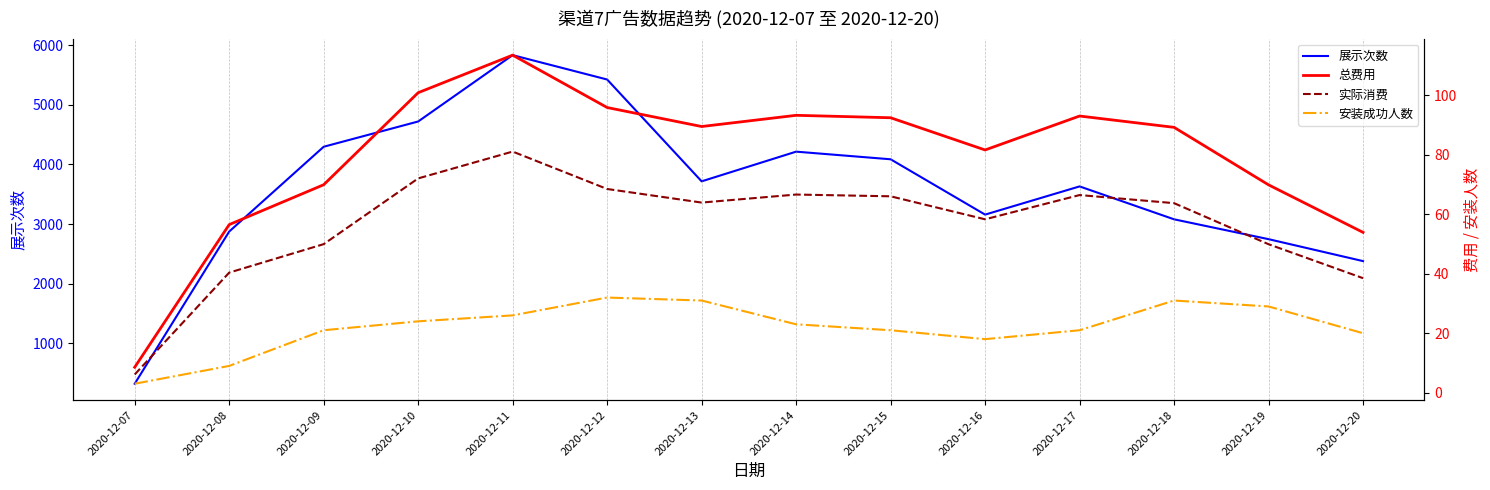

Reading right to left, transcribe all the data shown in this chart.

展示次数: 2020-12-20=2378.0	2020-12-19=2746.0	2020-12-18=3079.0	2020-12-17=3631.0	2020-12-16=3158.0	2020-12-15=4086.0	2020-12-14=4214.0	2020-12-13=3716.0	2020-12-12=5424.0	2020-12-11=5833.0	2020-12-10=4720.0	2020-12-09=4296.0	2020-12-08=2874.0	2020-12-07=321.0
总费用: 2020-12-20=53.9	2020-12-19=69.9	2020-12-18=89.3	2020-12-17=93.1	2020-12-16=81.7	2020-12-15=92.5	2020-12-14=93.3	2020-12-13=89.5	2020-12-12=95.9	2020-12-11=113.6	2020-12-10=100.9	2020-12-09=70.0	2020-12-08=56.5	2020-12-07=8.6
实际消费: 2020-12-20=38.5	2020-12-19=49.9	2020-12-18=63.8	2020-12-17=66.5	2020-12-16=58.3	2020-12-15=66.1	2020-12-14=66.7	2020-12-13=64.0	2020-12-12=68.5	2020-12-11=81.1	2020-12-10=72.1	2020-12-09=50.0	2020-12-08=40.4	2020-12-07=6.1
安装成功人数: 2020-12-20=20.0	2020-12-19=29.0	2020-12-18=31.0	2020-12-17=21.0	2020-12-16=18.0	2020-12-15=21.0	2020-12-14=23.0	2020-12-13=31.0	2020-12-12=32.0	2020-12-11=26.0	2020-12-10=24.0	2020-12-09=21.0	2020-12-08=9.0	2020-12-07=3.0